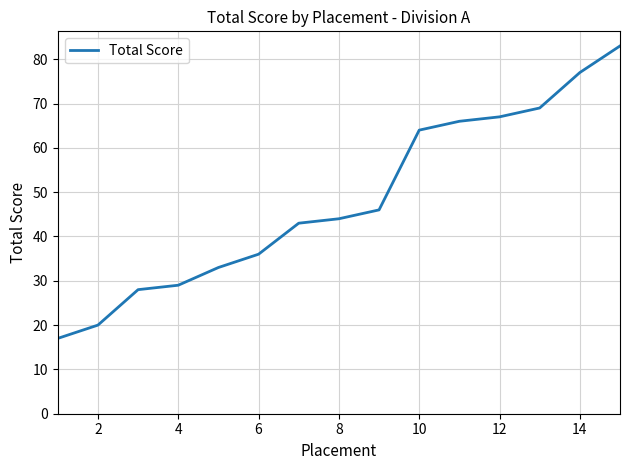

What is the maximum value shown in the chart?

83